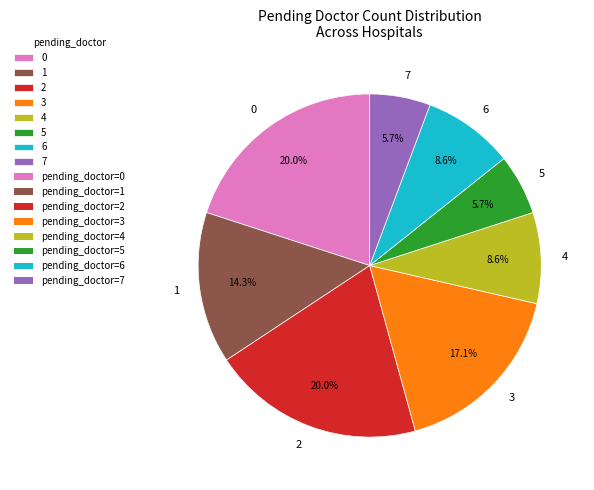

Is the sum of 3 and 7 greater than half?

No